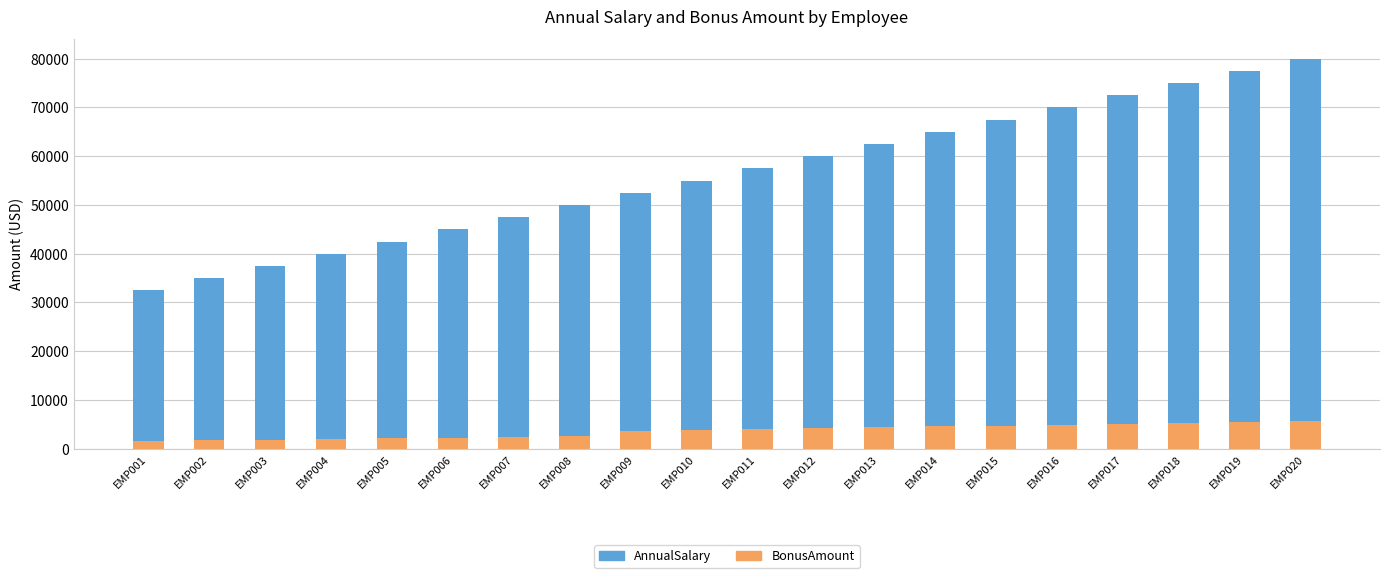

What is the difference between the BonusAmount values at EMP019 and EMP005?

3300